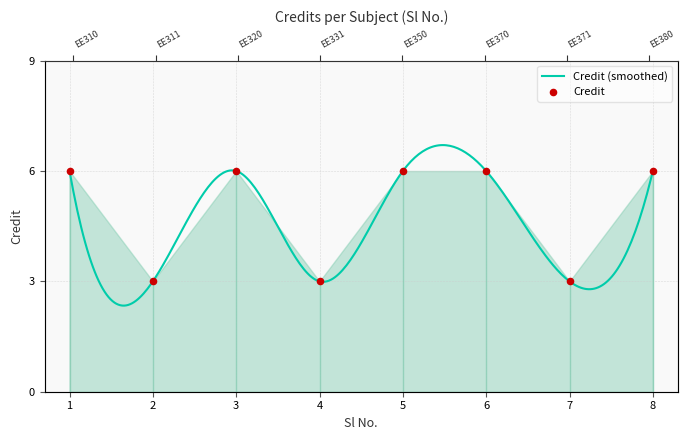

What is the change in value from 4 to 8?

+3